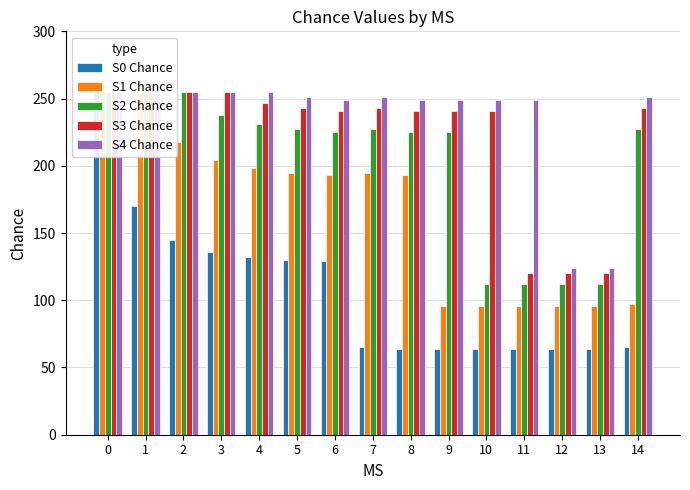

What is the approximate value of S1 Chance at 2, to the nearest 50?

200